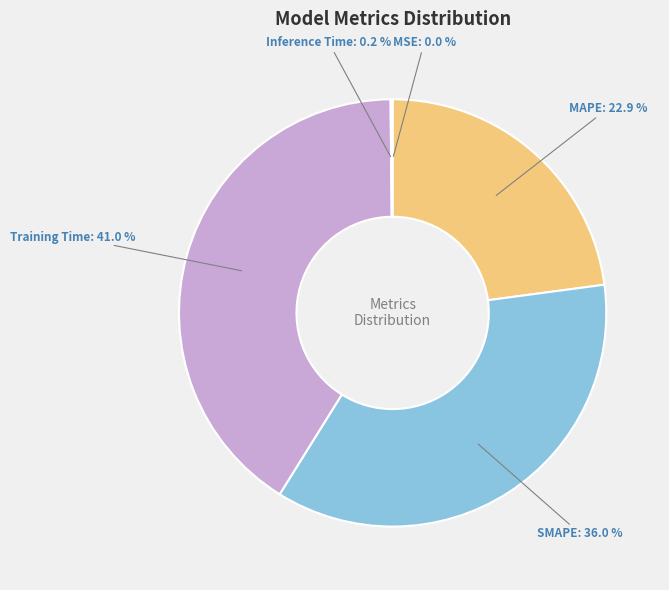

Is there any slice that represents more than half of the pie?

No